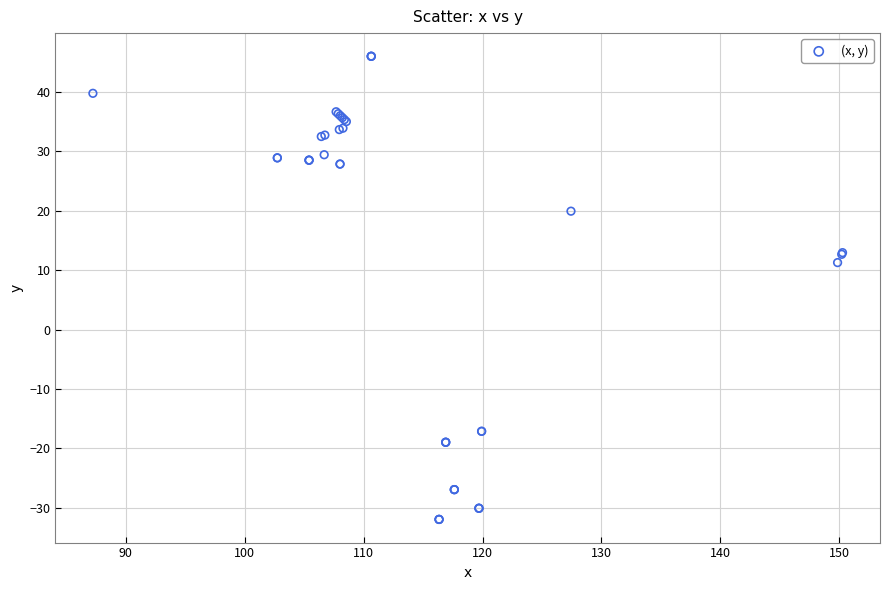

What Y value in the scatter plot is closest to 7?

11.3